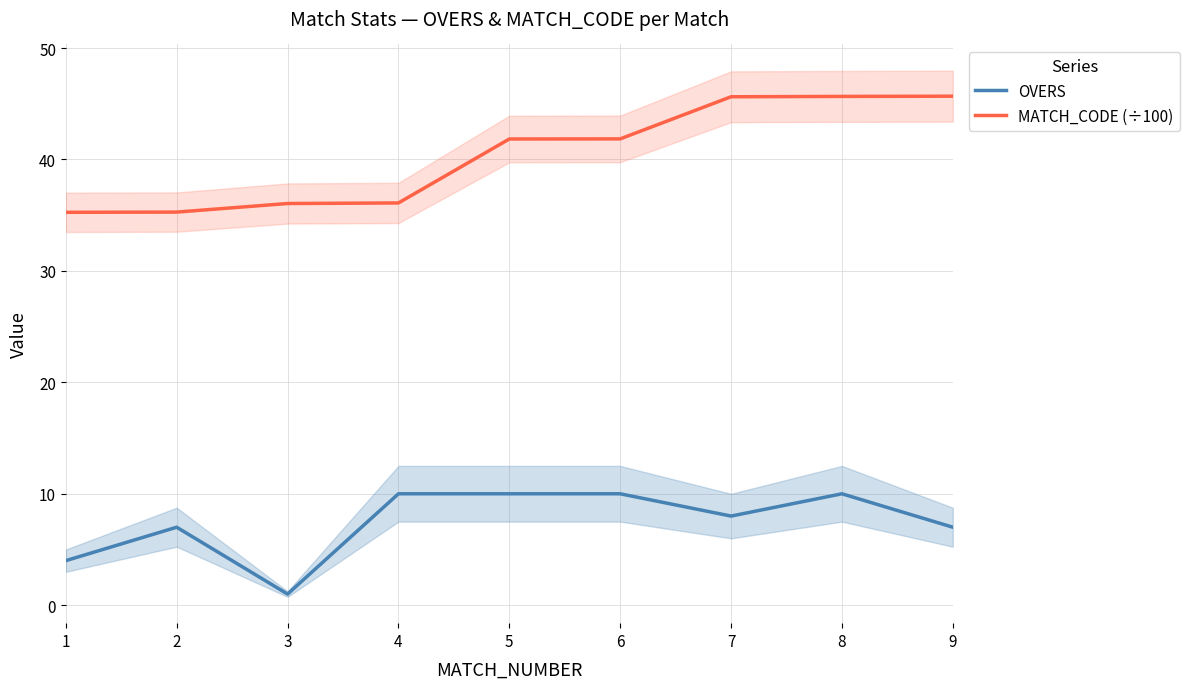

How many data points in MATCH_CODE (÷100) are above 41?

5